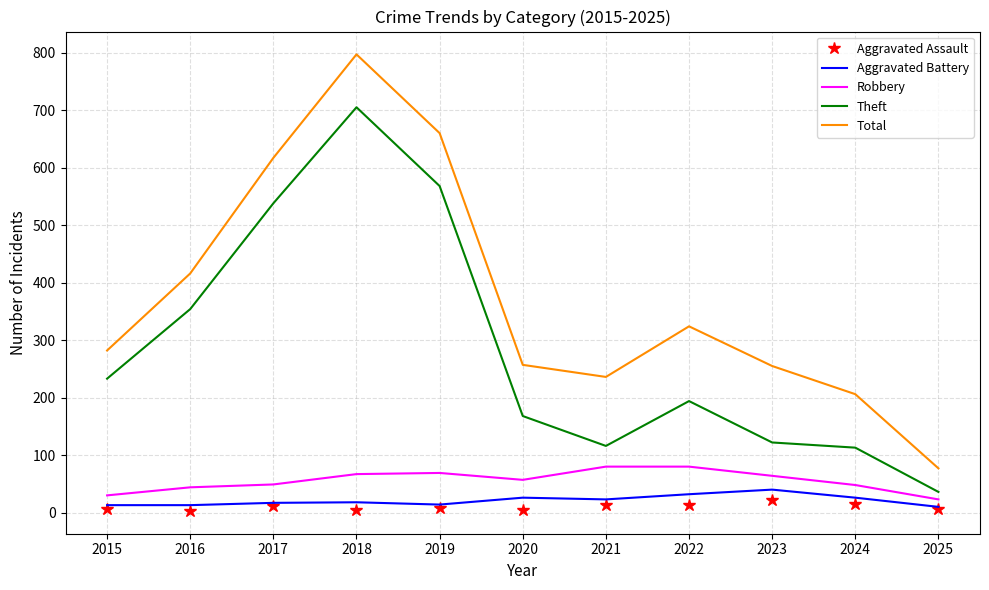

Read the Aggravated Battery value at 2025.

10